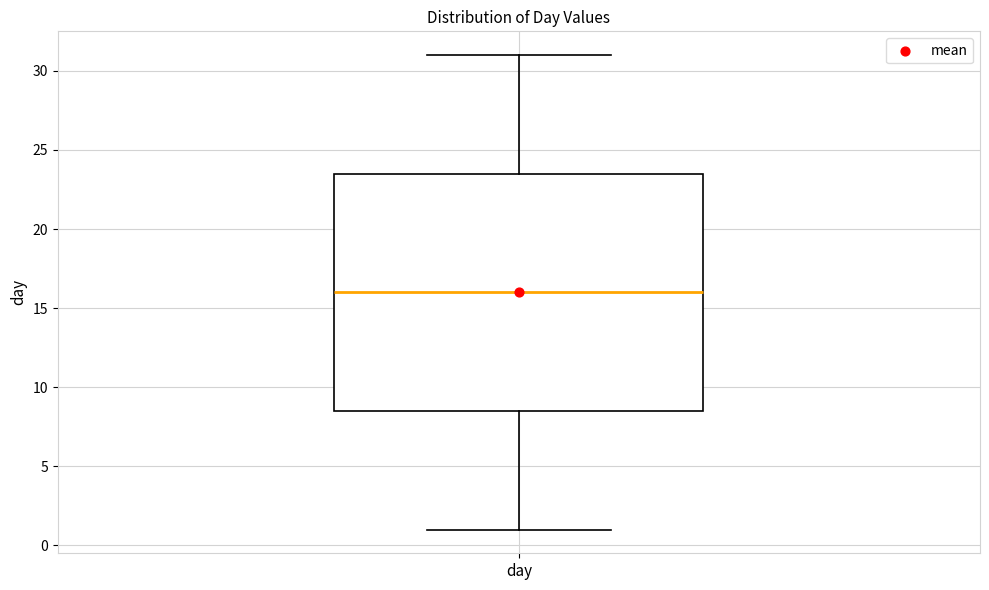

Where does the median line of the box for day sit on the y-axis? The values are not printed on the chart, so give them approximately, as read against the axis.

16.0